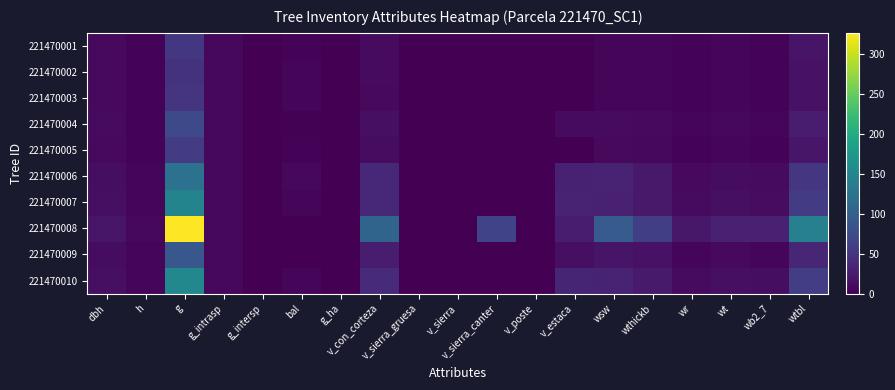

At which category is the sum across all series the highest?

g